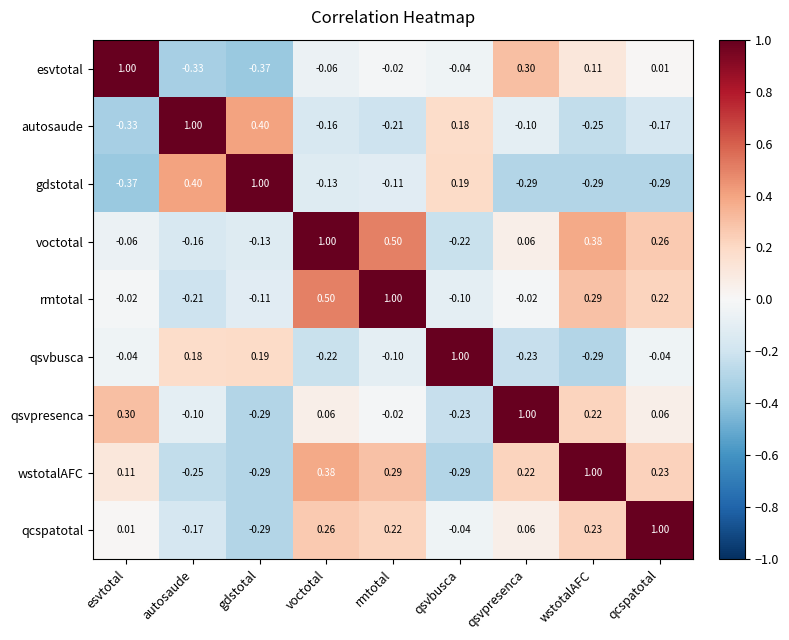

At which label is voctotal closest to 0?

esvtotal